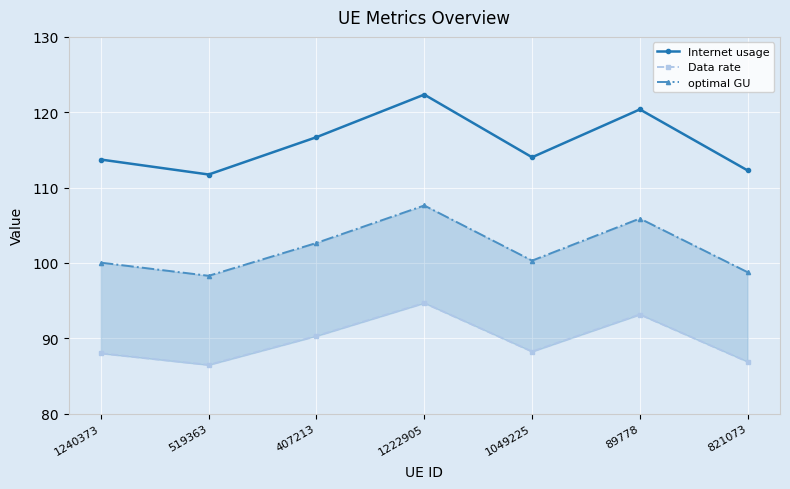

In Data rate, how many points are lower than both neighbors (excluding endpoints)?

2